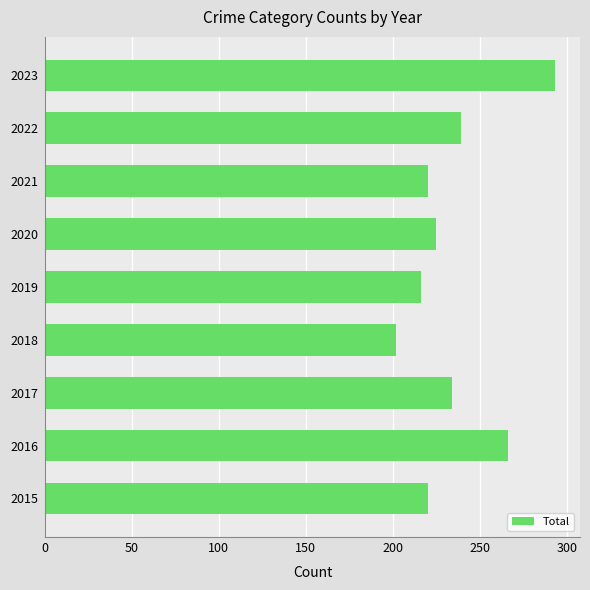

What is the difference between the maximum and minimum values?

91